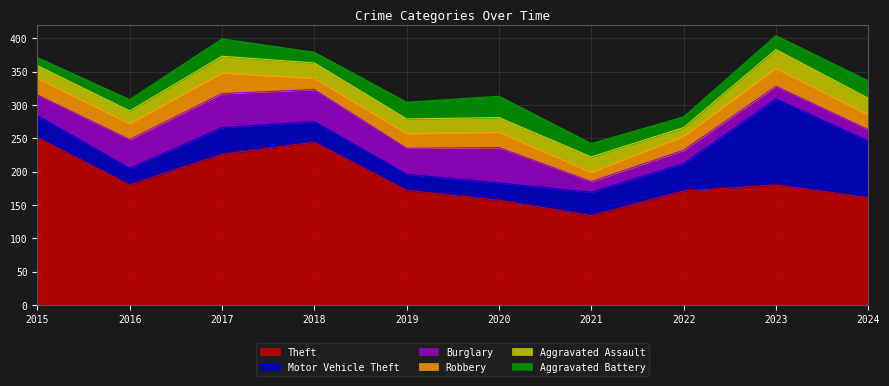

At which category does Aggravated Assault reach its first local peak?

2017